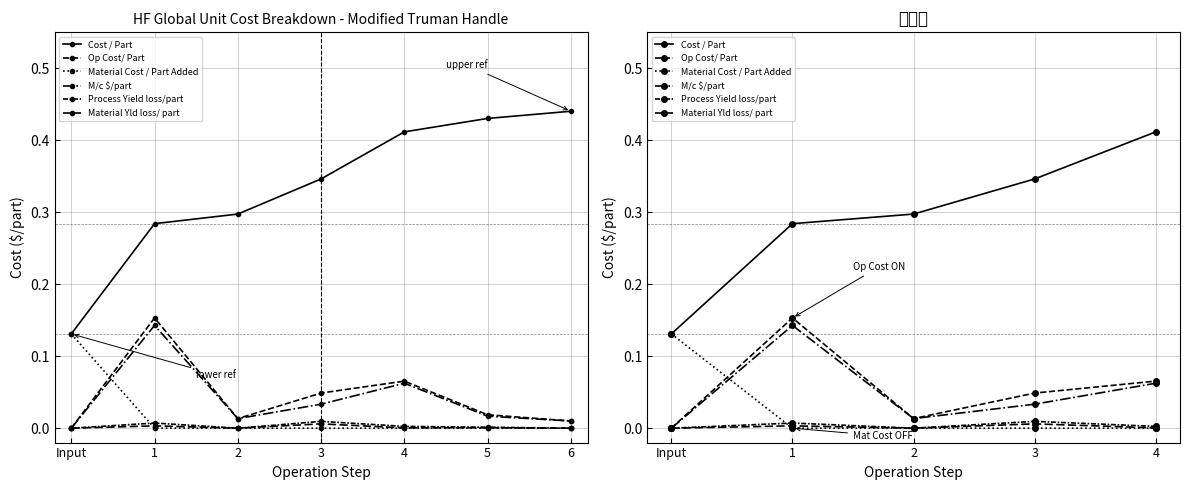

True or false: M/c $/part has a value of 0.0 at Input.

True